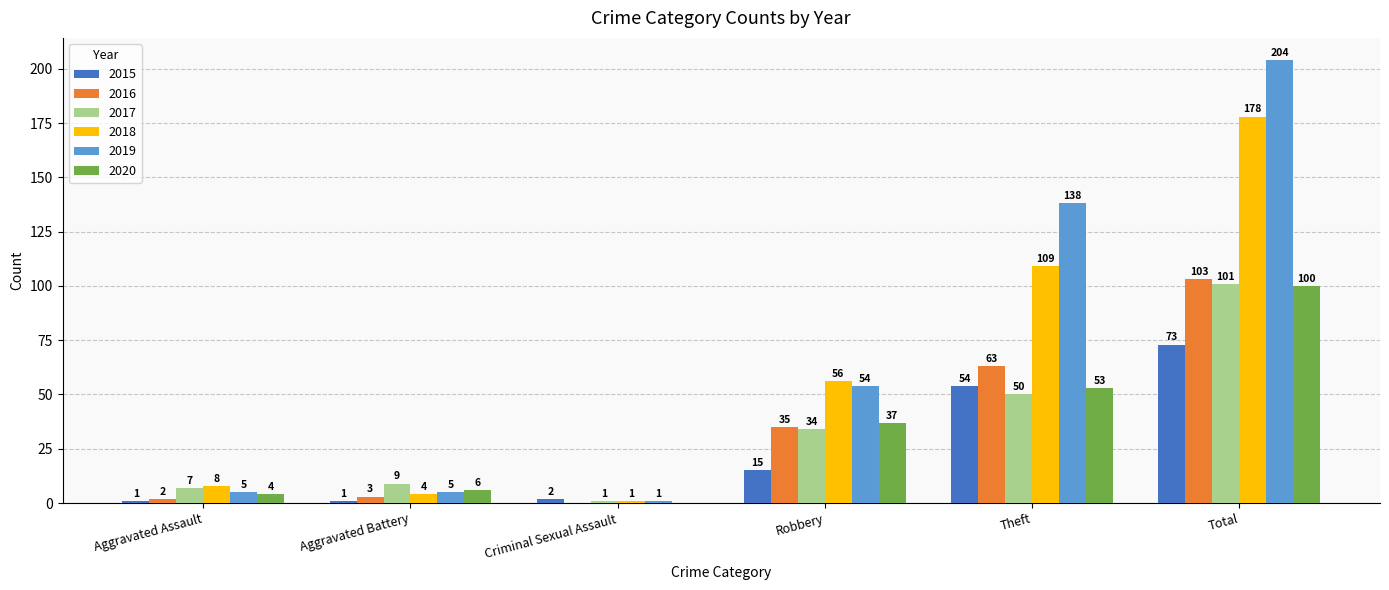

What is the sum of all 2016 values?

206